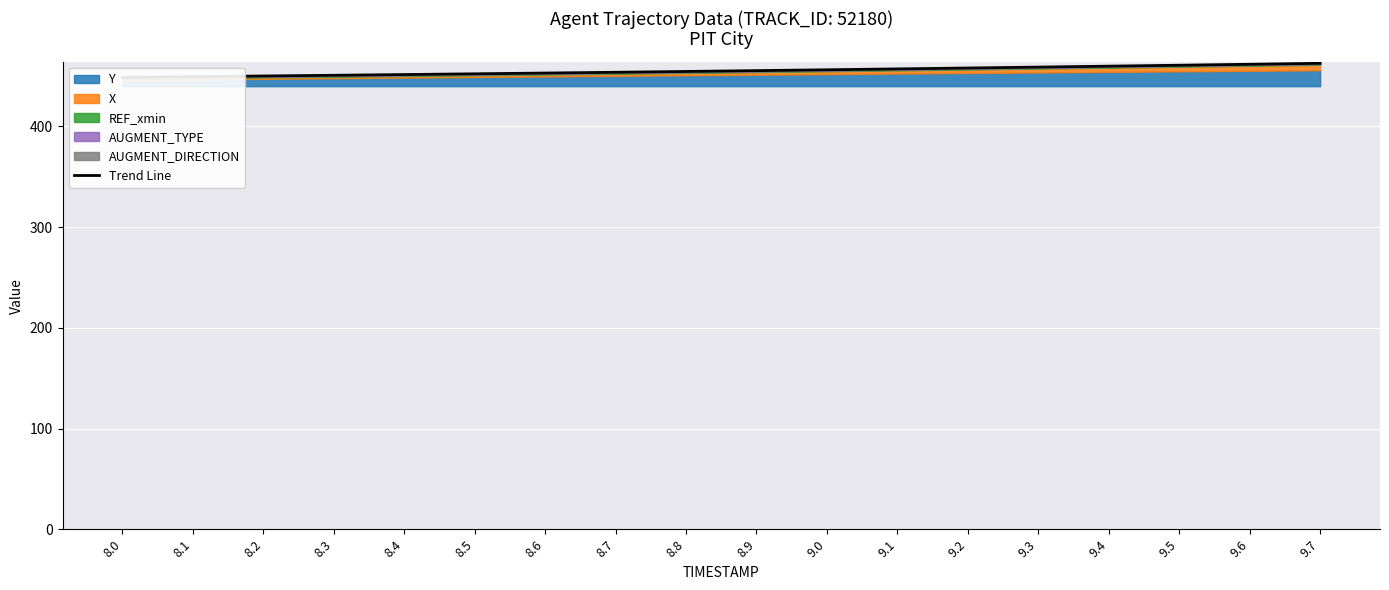

List the labels in order of value, largest first.

9.7, 9.6, 9.5, 9.4, 9.3, 9.2, 9.1, 9.0, 8.9, 8.8, 8.7, 8.6, 8.5, 8.4, 8.3, 8.2, 8.1, 8.0